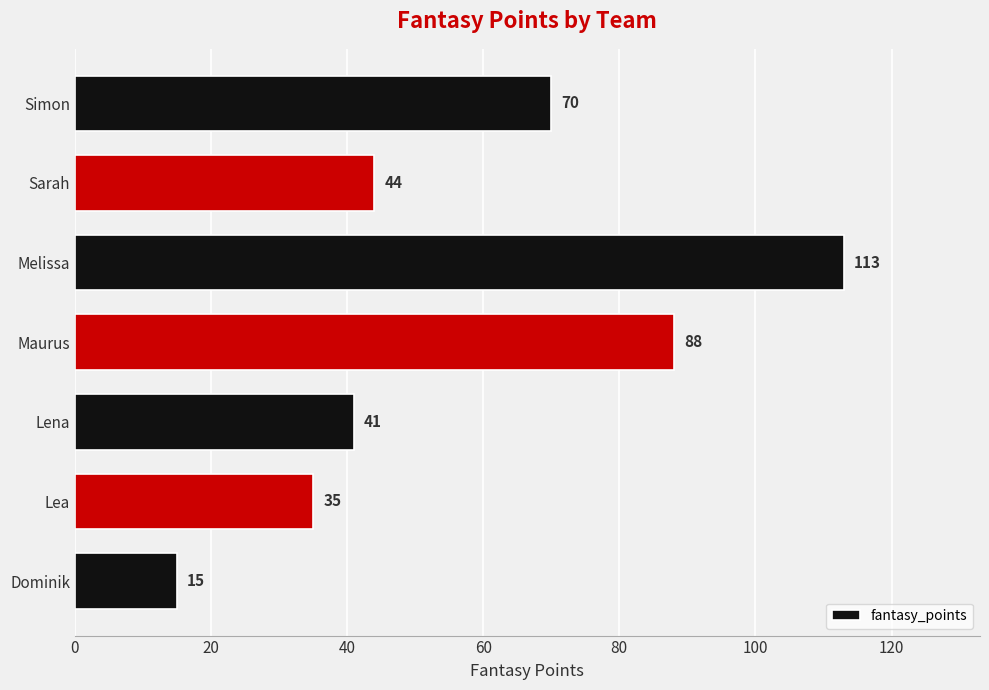

Rank the categories by value from lowest to highest.

Dominik, Lea, Lena, Sarah, Simon, Maurus, Melissa